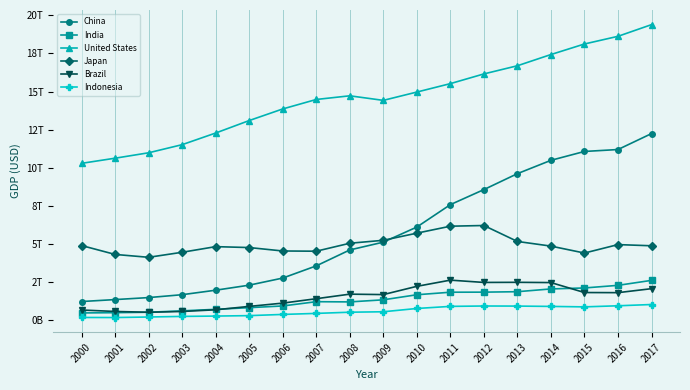

What are all the series names shown in the legend?

China, India, United States, Japan, Brazil, Indonesia